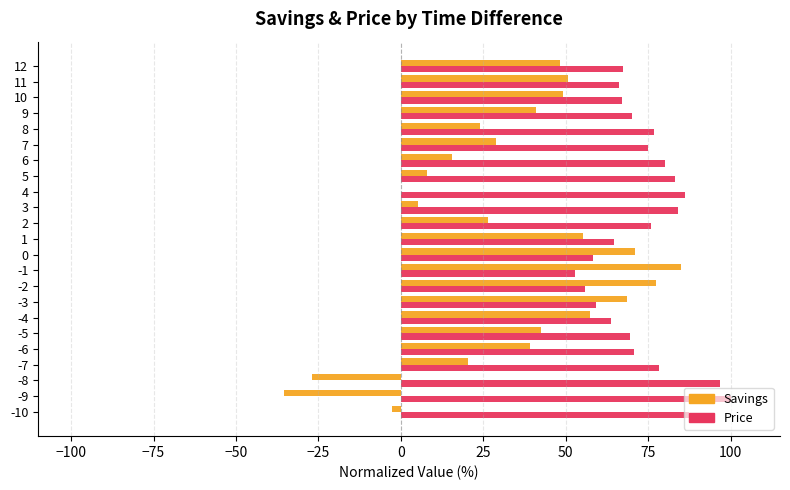

What is the maximum value shown in the chart?

100.0